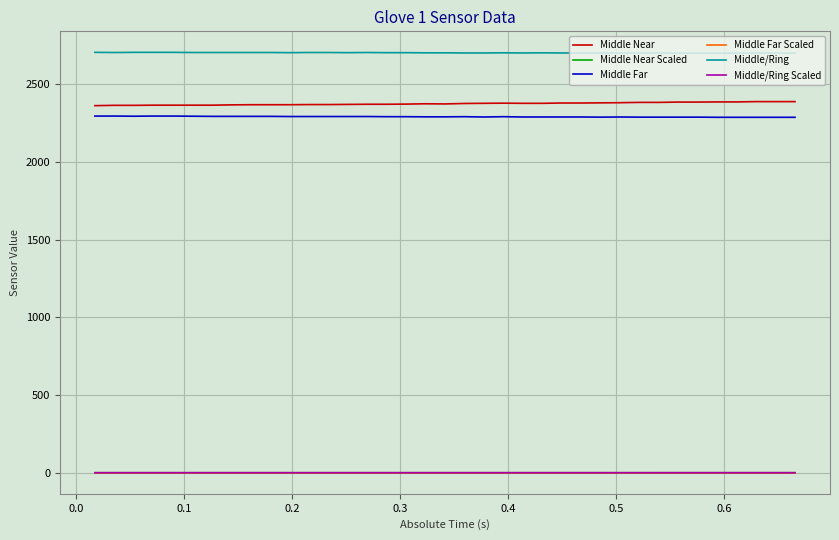

What is the greatest value displayed?

2706.0